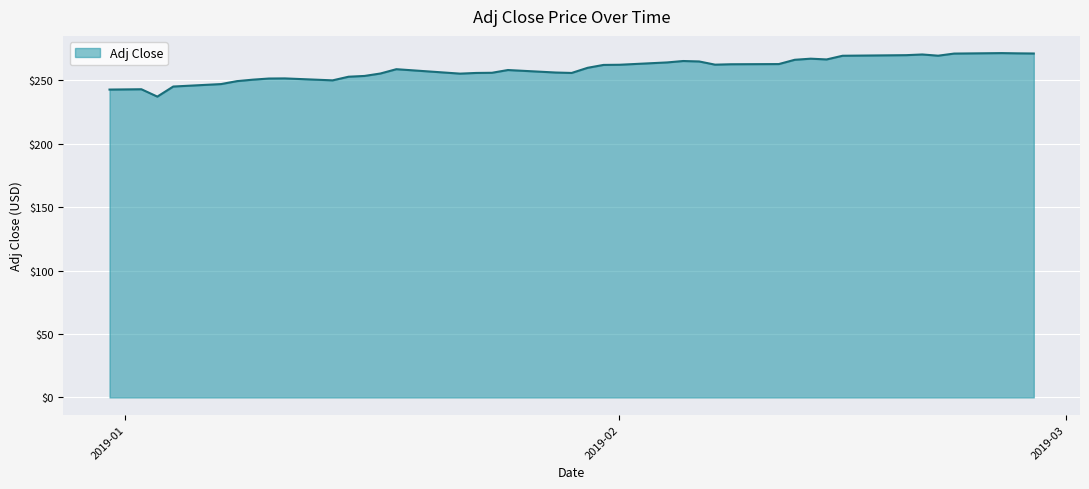

What is the average value?

258.9